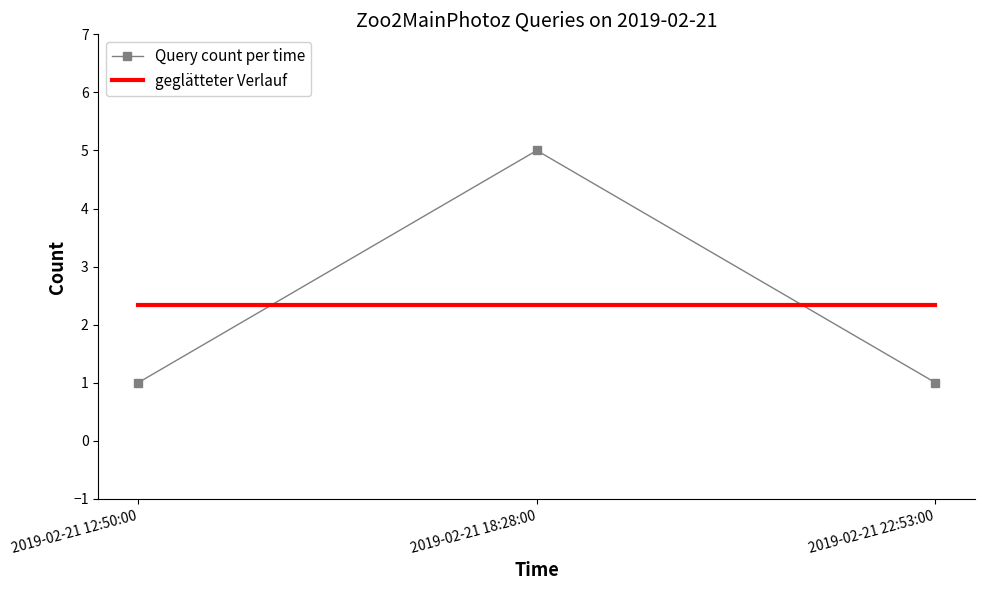

Reading left to right, list all the values displayed in this chart.

Query count per time: 1.0	5.0	1.0
geglätteter Verlauf: 2.3	2.3	2.3